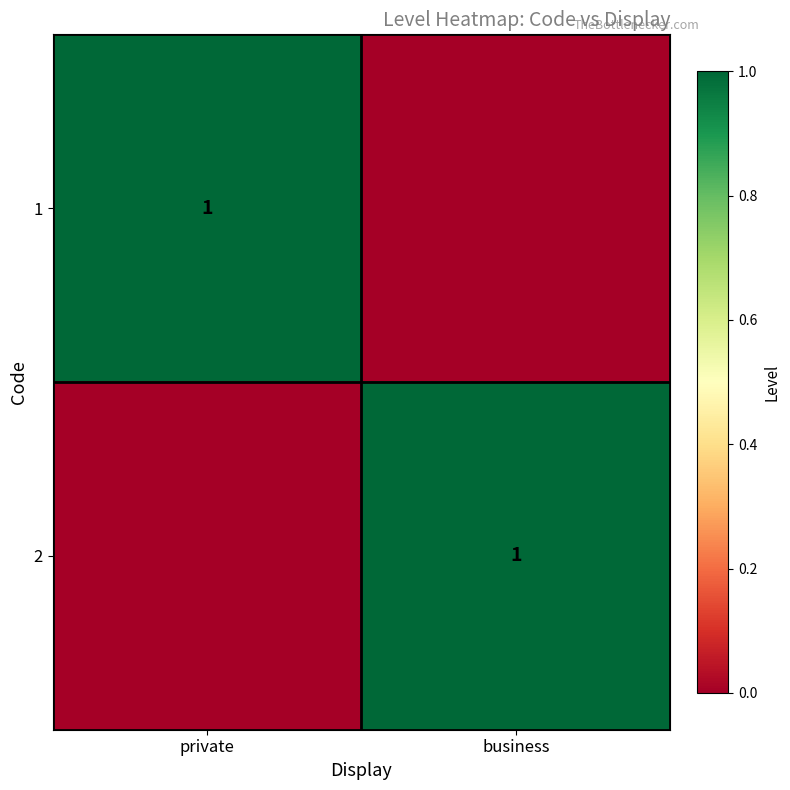

True or false: 2 has a value of 1 at business.

True